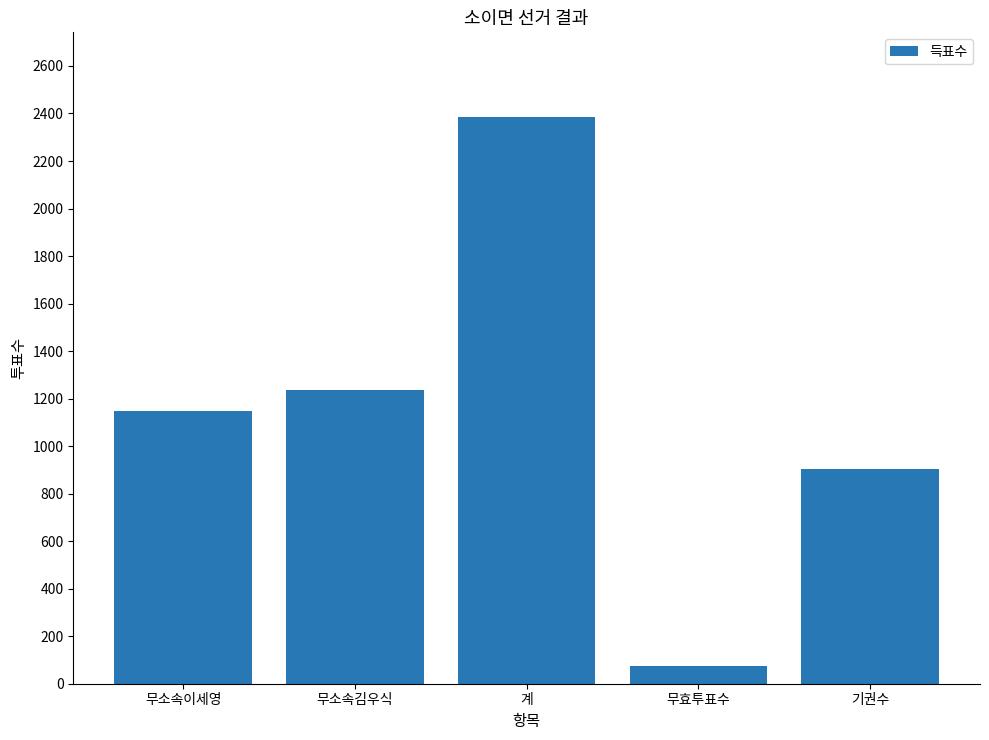

What is the label of the 2nd bar from the left?

무소속김우식